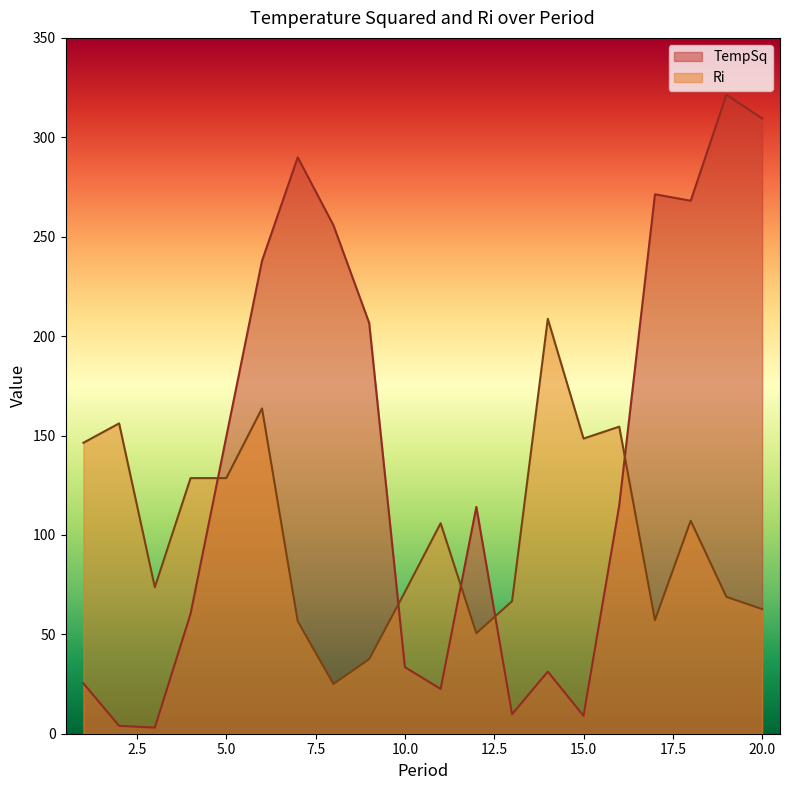

At which category is the sum across all series the highest?

6